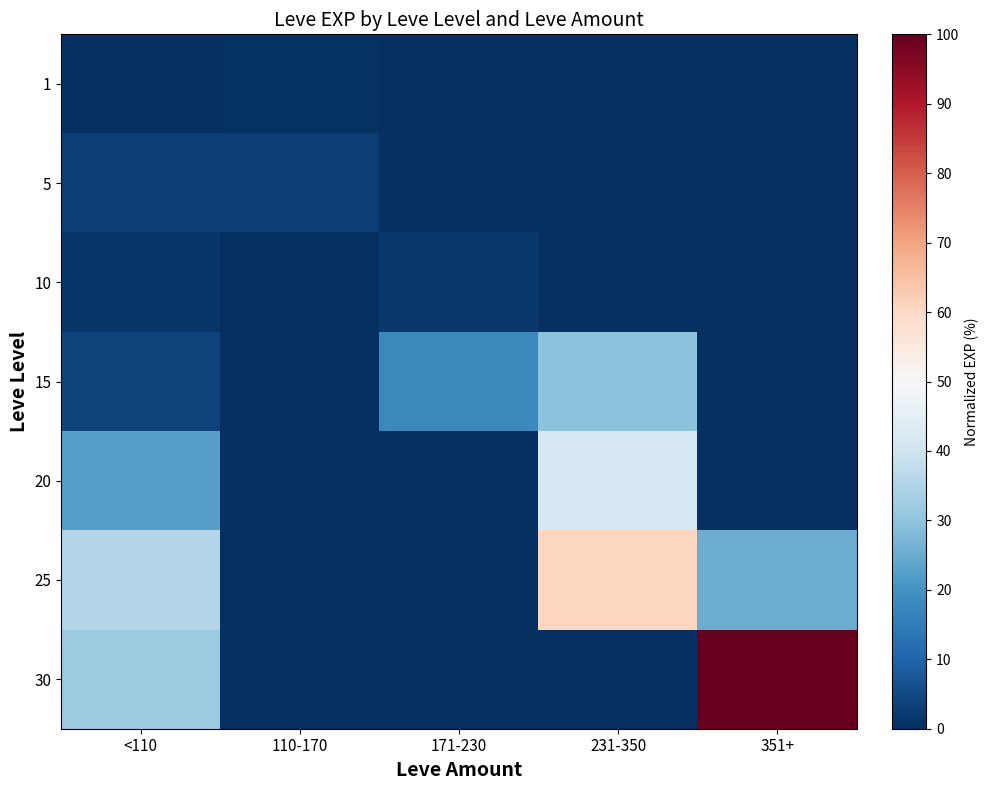

Which has a higher value, 171-230 or 110-170?

110-170